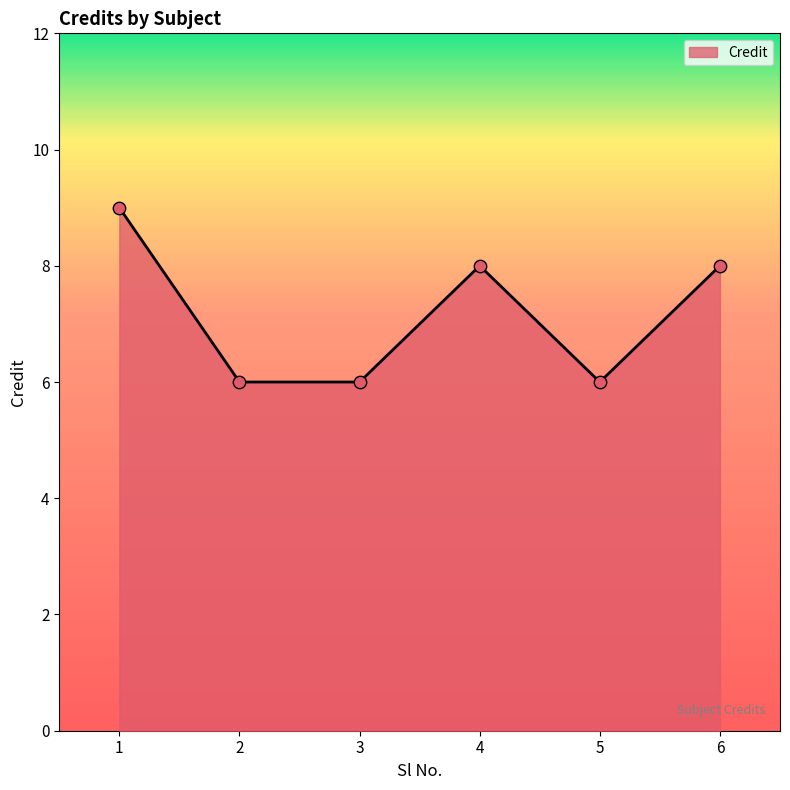

Approximately how many times larger is the value at 2 compared to 5?

1.0